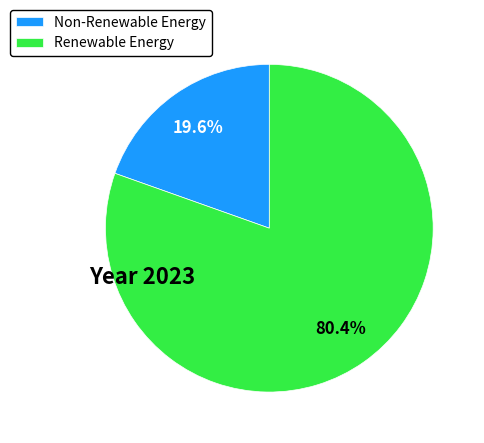

Does Non-Renewable Energy account for over 50% of the chart?

No